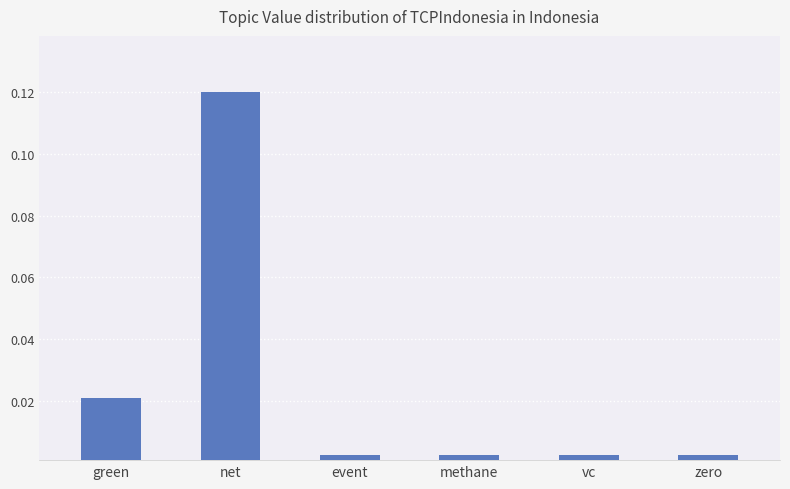

Which category has the highest value across all series?

net